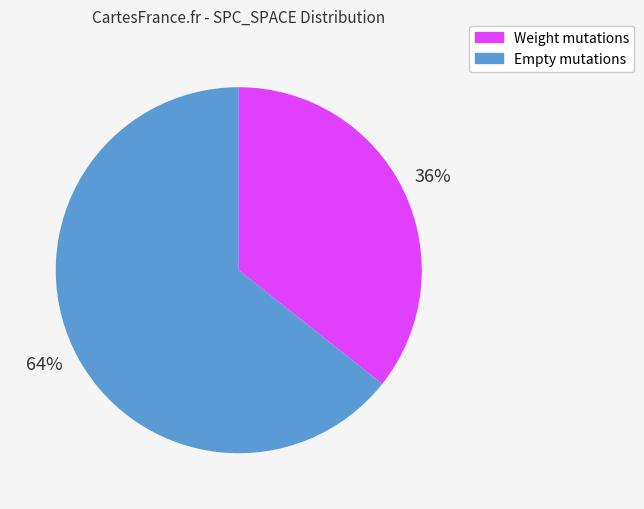

How many segments does this pie chart have?

2